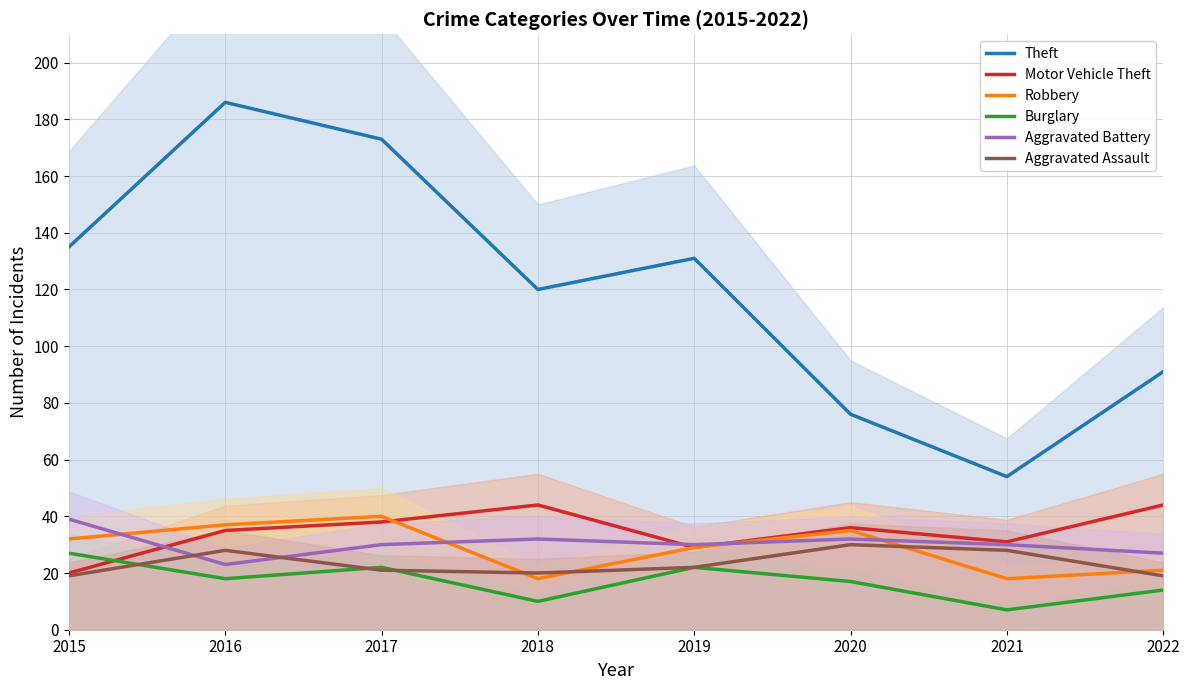

Is it true that Aggravated Assault equals 11 at 2018?

False